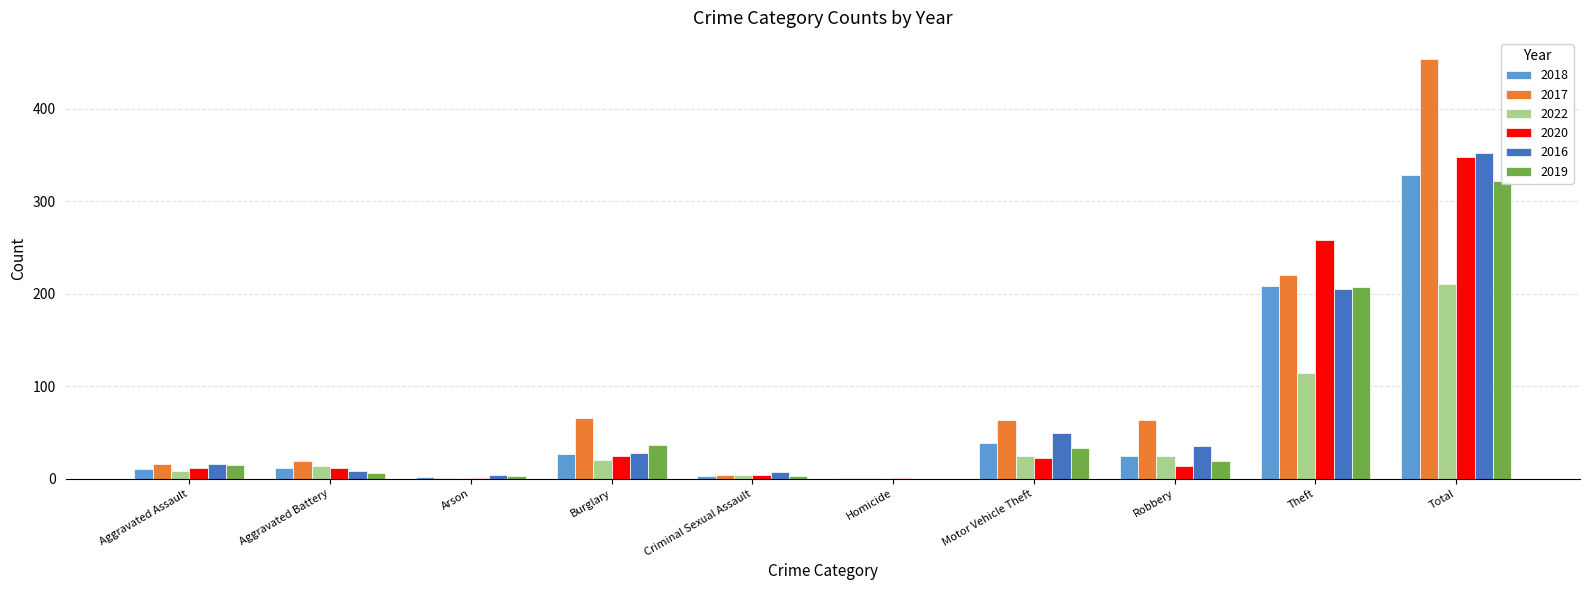

List the series in order of their peak value, highest first.

2017, 2016, 2020, 2018, 2019, 2022